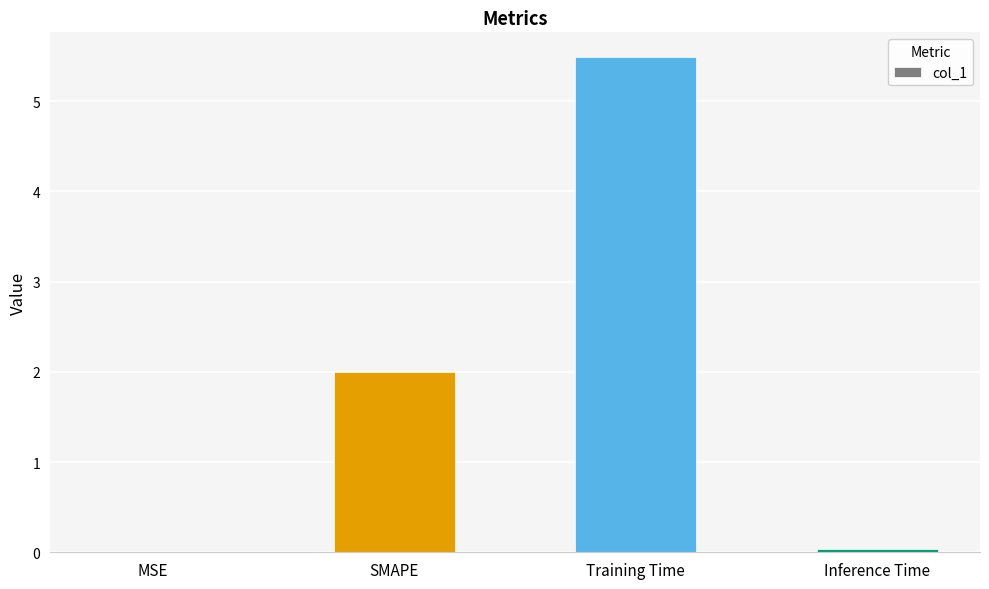

What is the sum of all values?

7.5